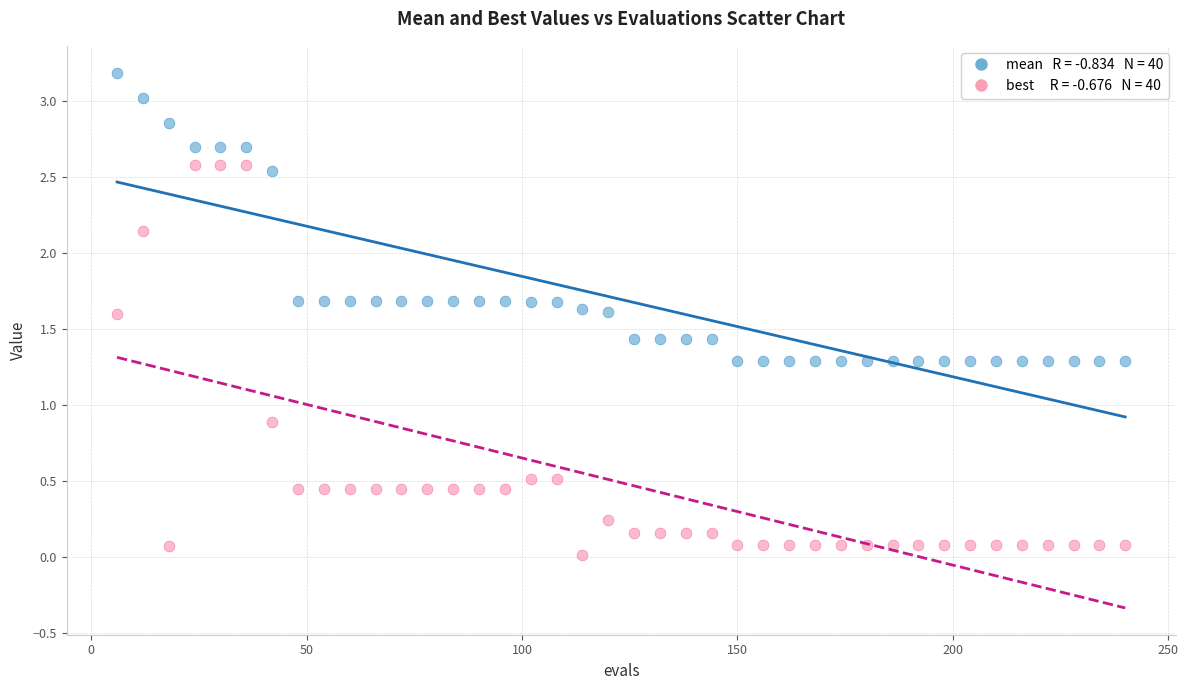

Across all data points, what is the range of X values (max minus min)?

234.0